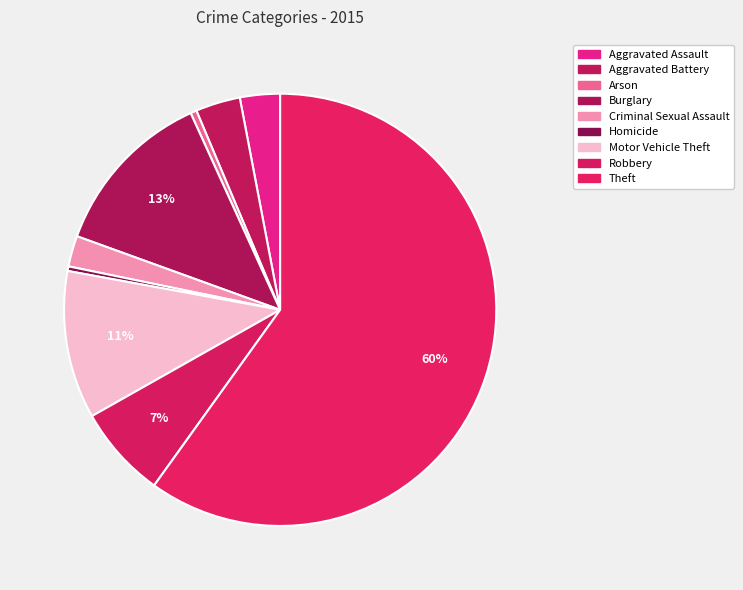

How many slices are in this pie chart?

9